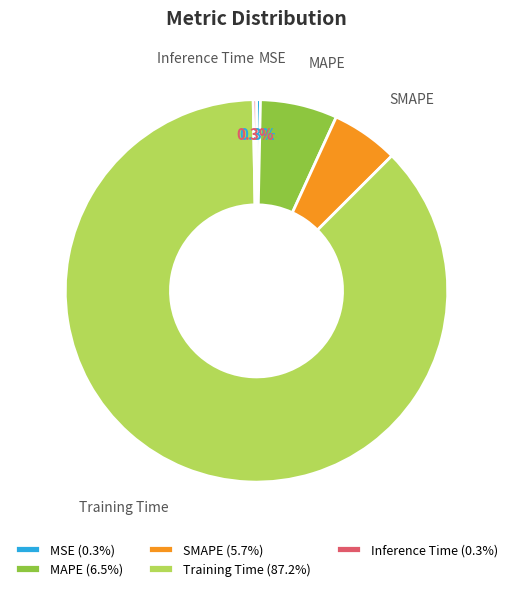

To the nearest percent, what is the average slice percentage?

20%